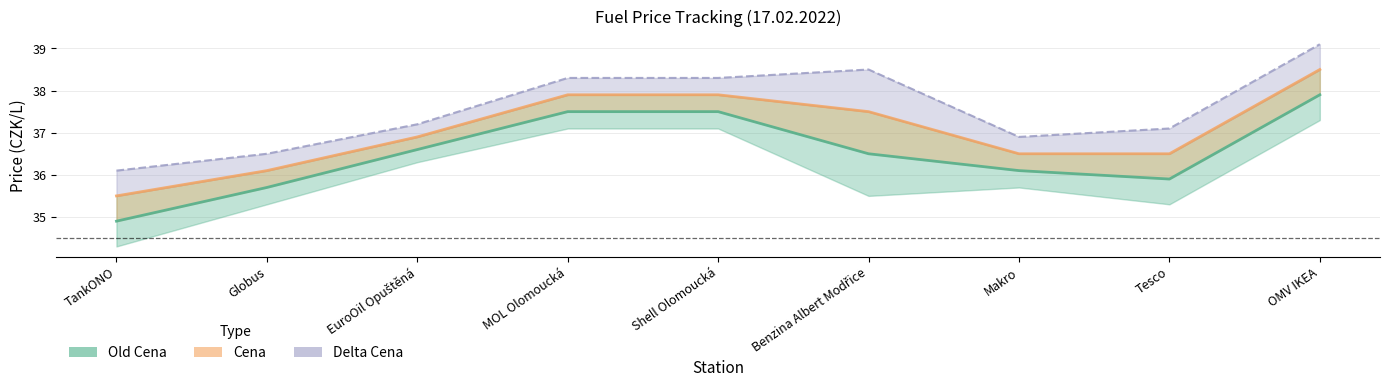

What is the difference between the highest and lowest values at OMV IKEA?

0.6